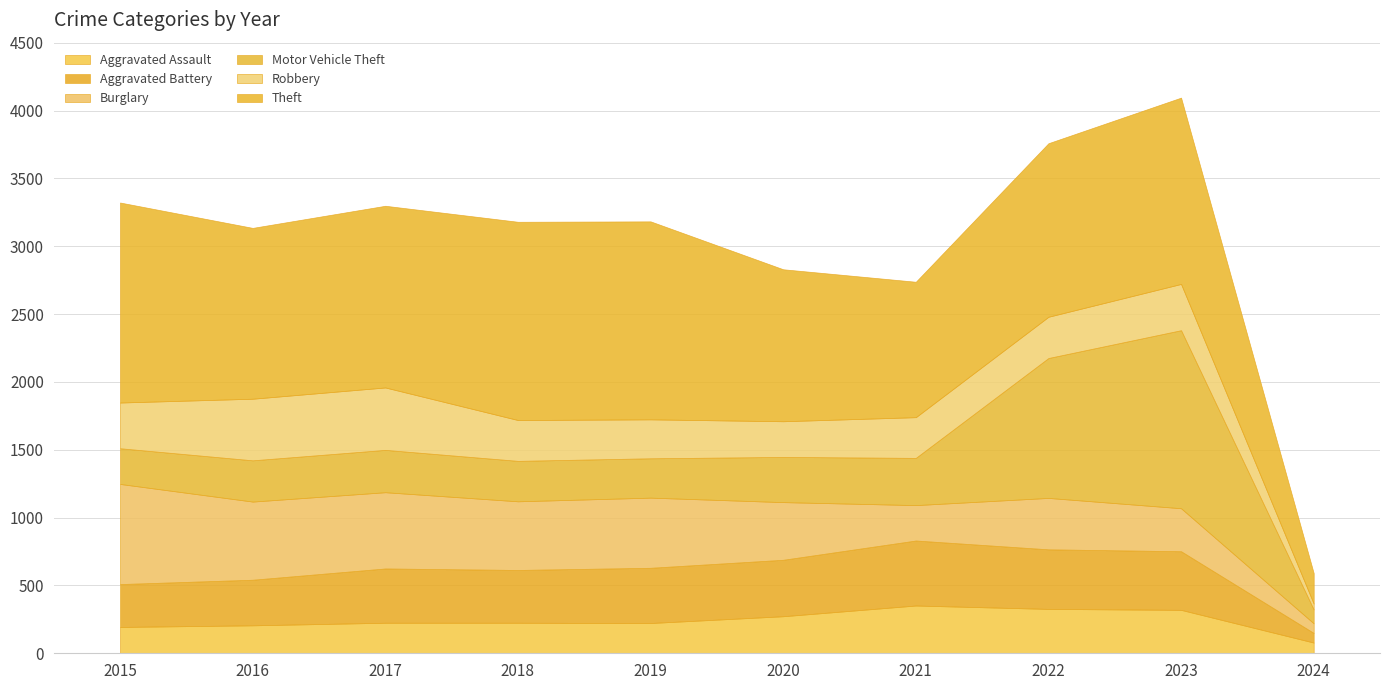

What is the sum of all Motor Vehicle Theft values?

4593